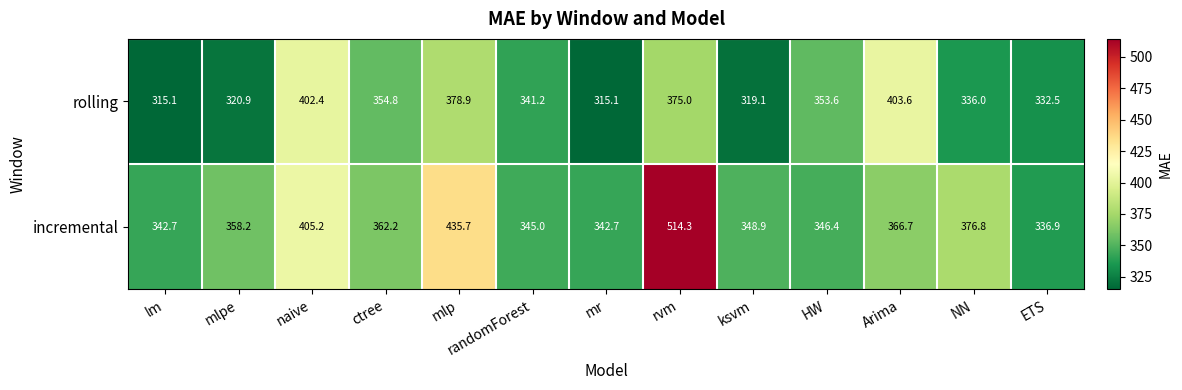

Rank the series by their average value, from highest to lowest.

incremental, rolling